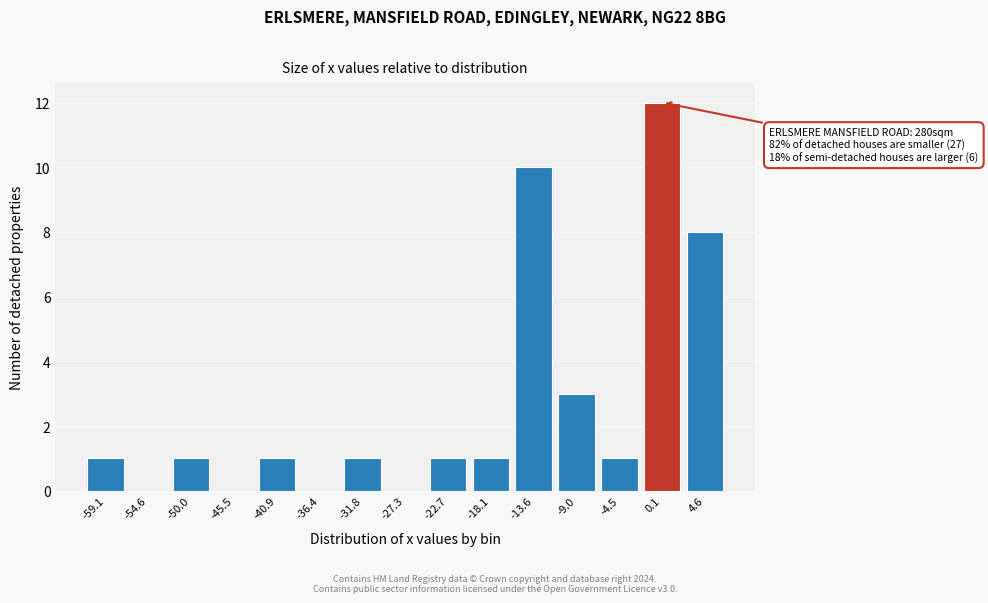

Reading right to left, list all the values displayed in this chart.

4.6=8	0.1=12	-4.5=1	-9.0=3	-13.6=10	-18.1=1	-22.7=1	-27.3=0	-31.8=1	-36.4=0	-40.9=1	-45.5=0	-50.0=1	-54.6=0	-59.1=1